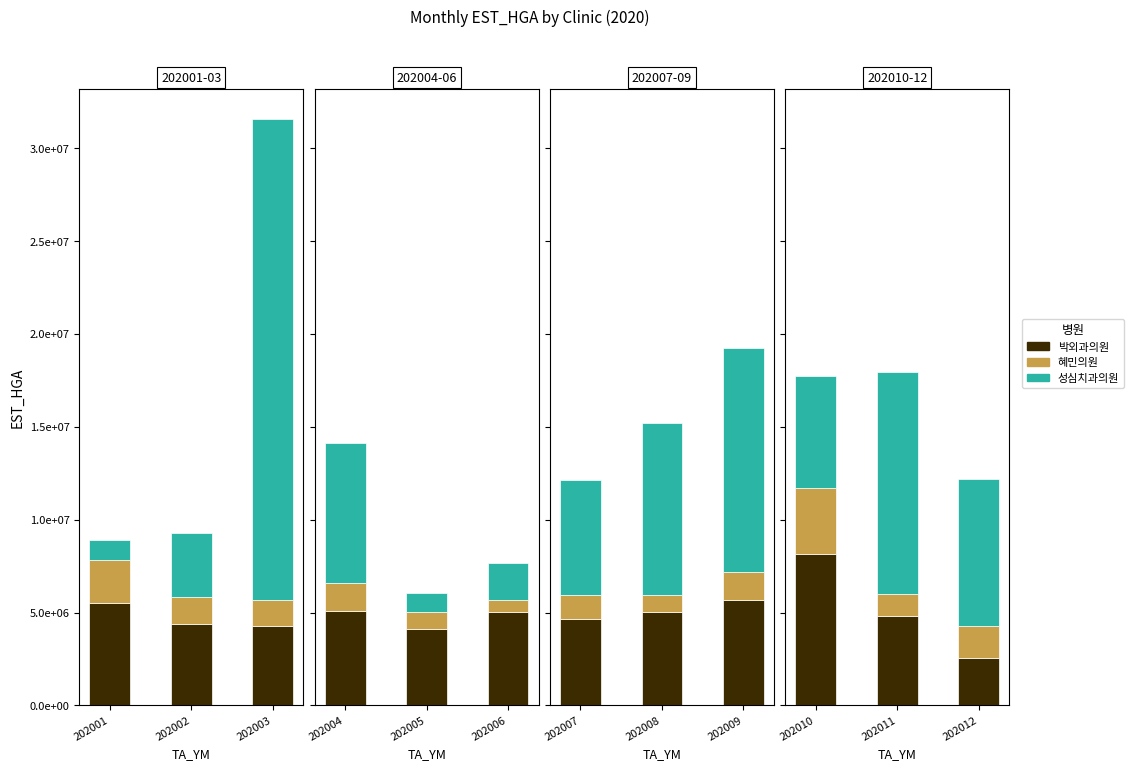

What is the value of the 혜민의원 bar at the 3rd from the left?

1752904